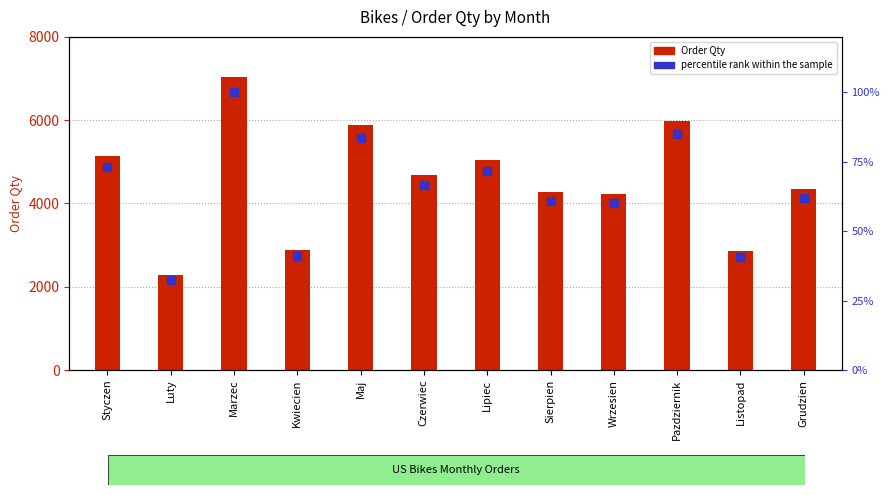

Which series reaches the maximum Y coordinate?

Order Qty